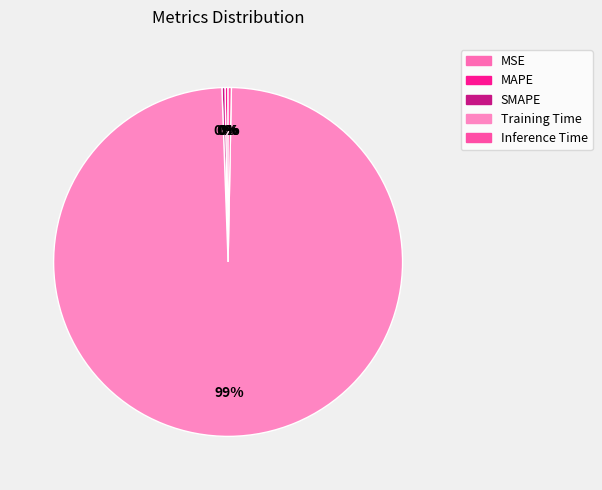

Rank the categories by value from lowest to highest.

MSE, MAPE, SMAPE, Inference Time, Training Time